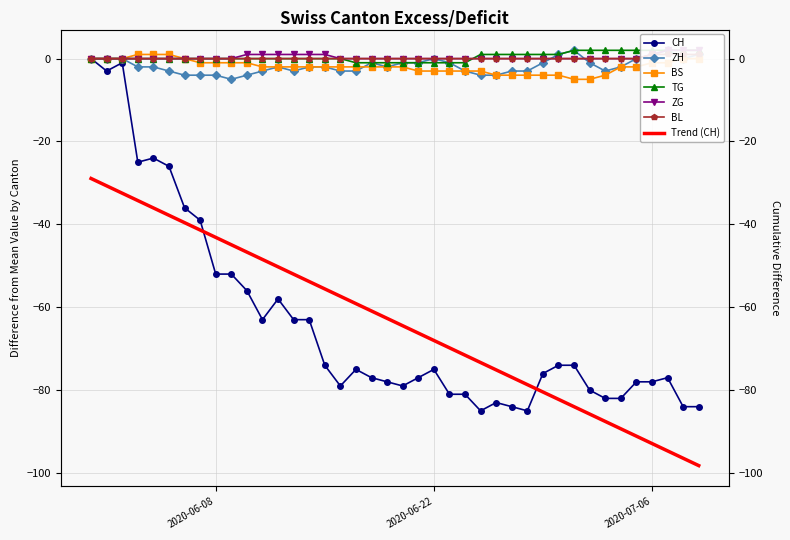

Is the value of ZH at 2020-06-29 greater than the value of BS at 2020-07-02?

Yes